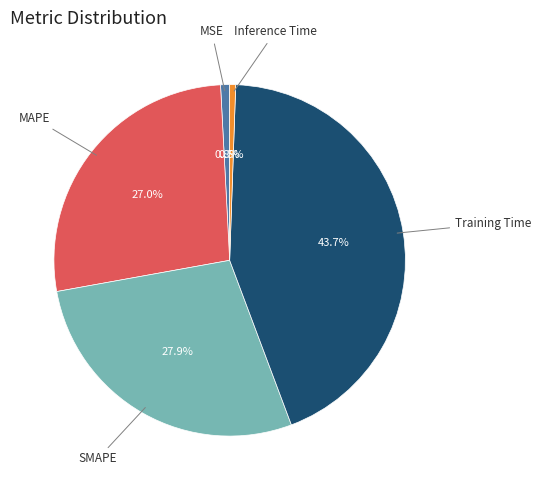

Does any single category account for the majority?

No